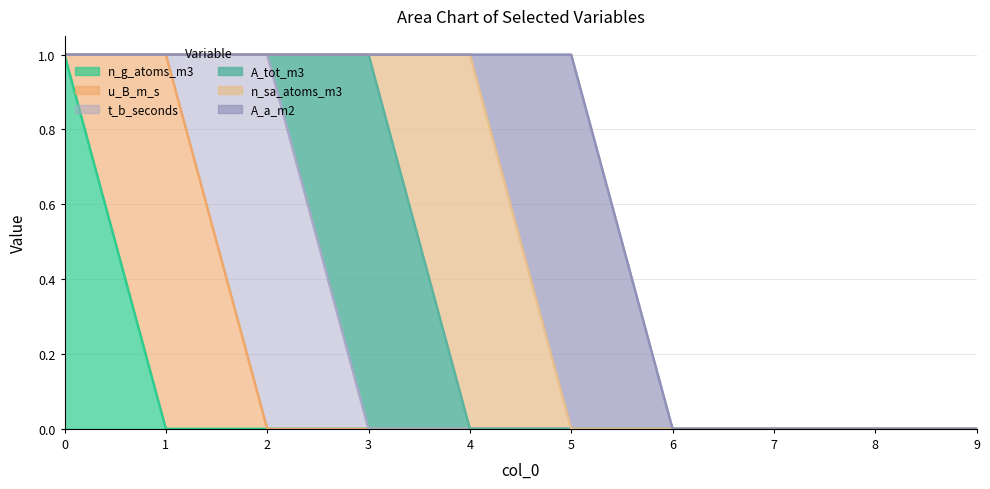

Reading left to right, list all the values displayed in this chart.

n_g_atoms_m3: 0=1	1=0	2=0	3=0	4=0	5=0	6=0	7=0	8=0	9=0
u_B_m_s: 0=0	1=1	2=0	3=0	4=0	5=0	6=0	7=0	8=0	9=0
t_b_seconds: 0=0	1=0	2=1	3=0	4=0	5=0	6=0	7=0	8=0	9=0
A_tot_m3: 0=0	1=0	2=0	3=1	4=0	5=0	6=0	7=0	8=0	9=0
n_sa_atoms_m3: 0=0	1=0	2=0	3=0	4=1	5=0	6=0	7=0	8=0	9=0
A_a_m2: 0=0	1=0	2=0	3=0	4=0	5=1	6=0	7=0	8=0	9=0